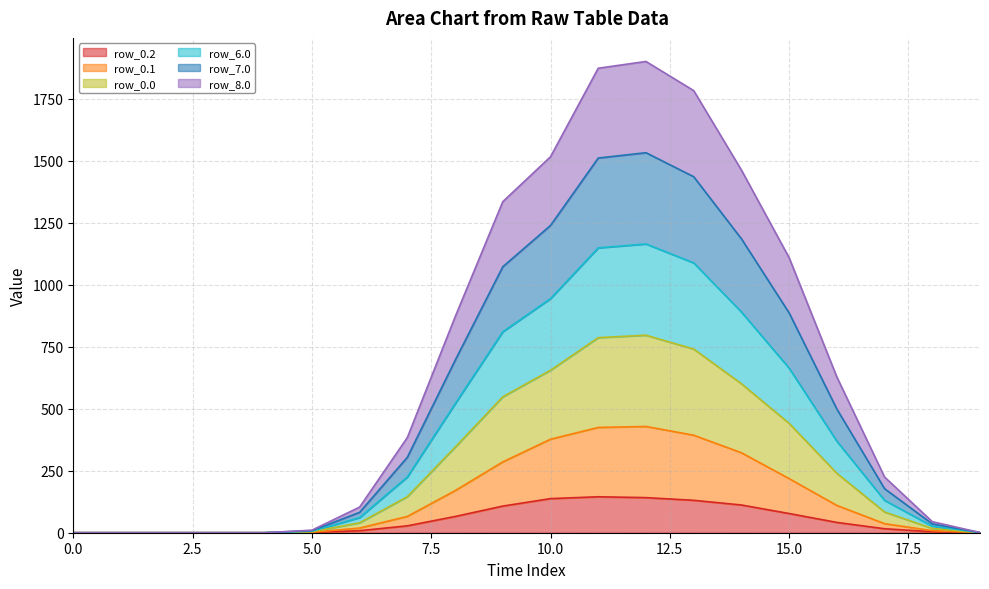

In row_8.0, how many points are higher than both neighbors (excluding endpoints)?

1